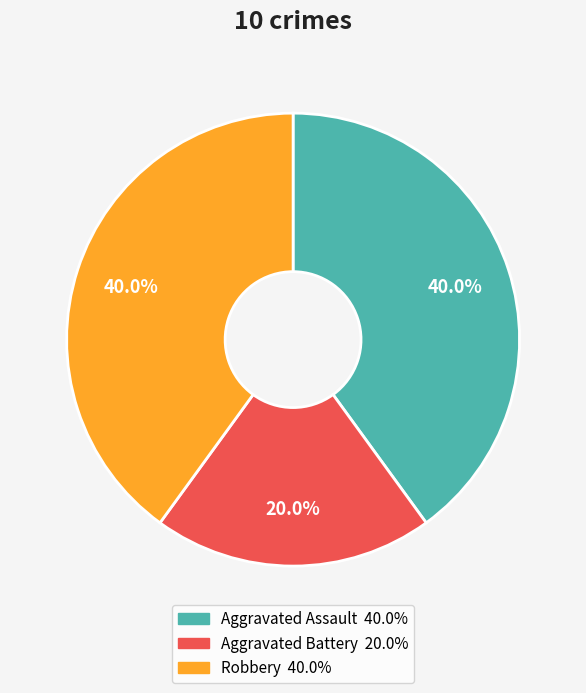

To the nearest percent, what portion does Aggravated Assault represent?

40%